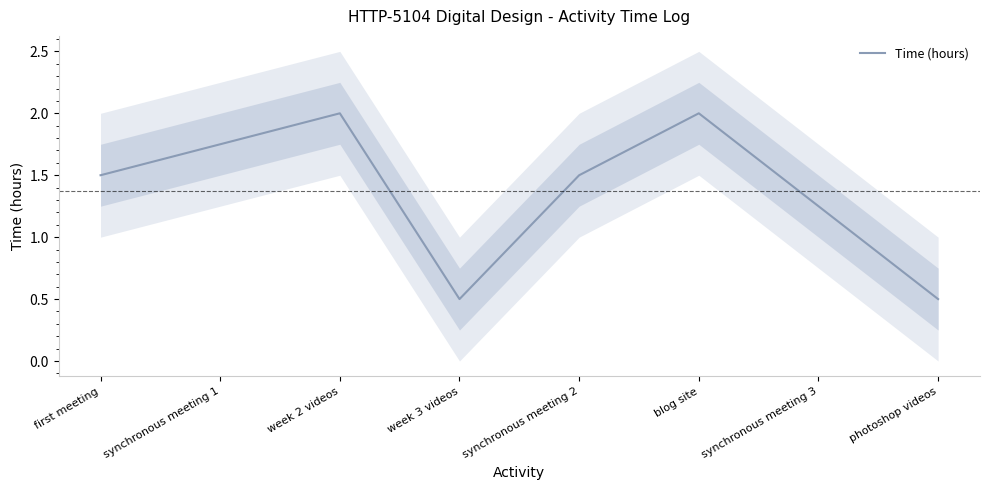

Reading right to left, transcribe all the data shown in this chart.

0.5	1.2	2.0	1.5	0.5	2.0	1.8	1.5